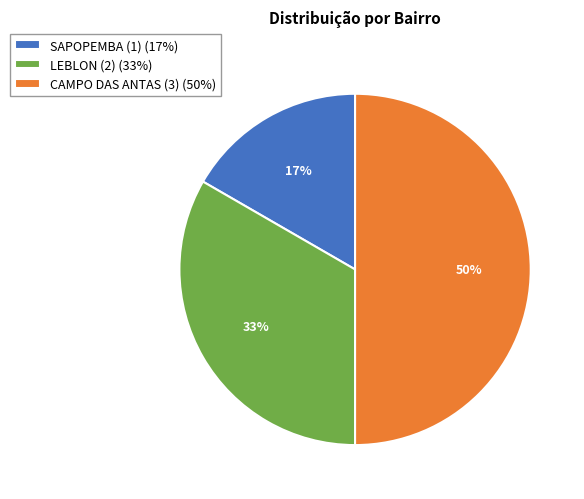

Is the sum of SAPOPEMBA (1) (17%) and CAMPO DAS ANTAS (3) (50%) greater than half?

Yes